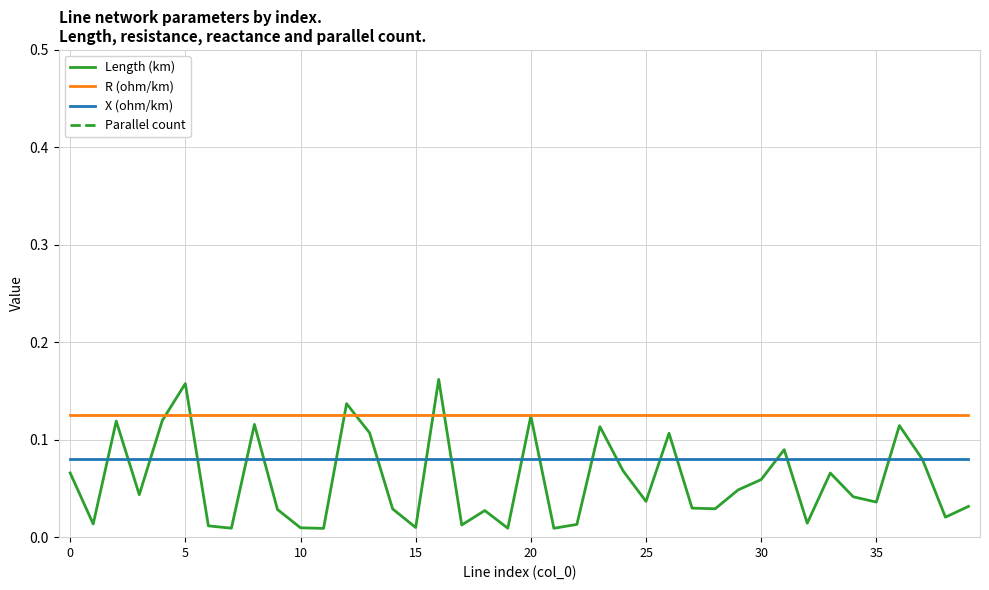

True or false: R (ohm/km) and X (ohm/km) cross at least once.

False